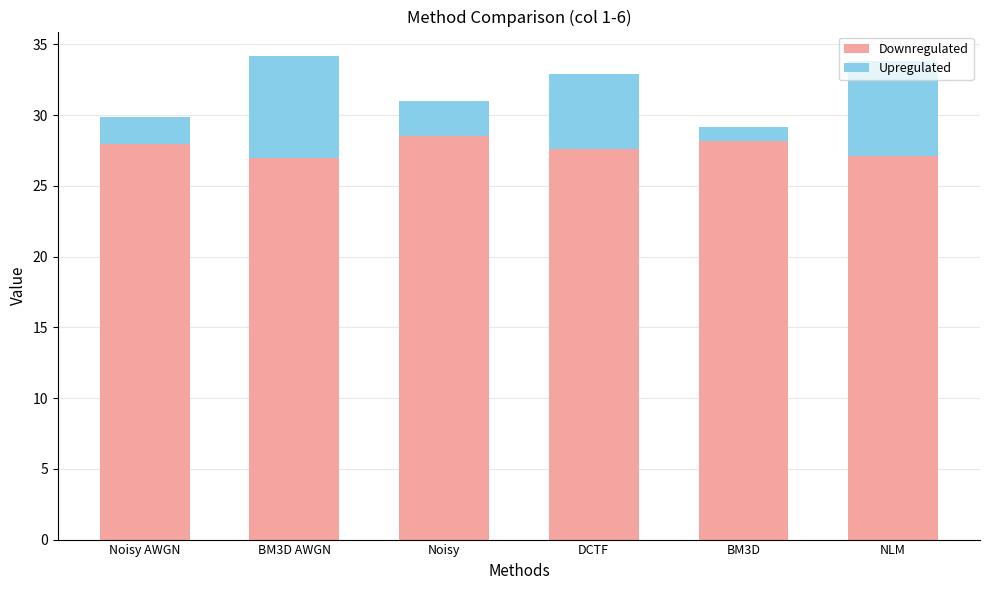

At which label does Downregulated first exceed 27?

Noisy AWGN